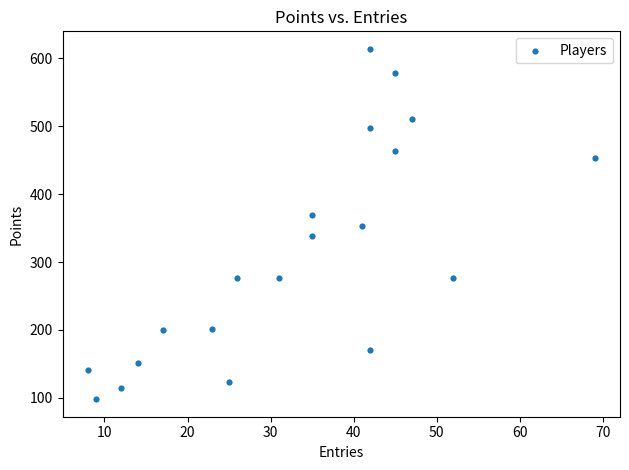

What is the range of Y values (max minus min)?

516